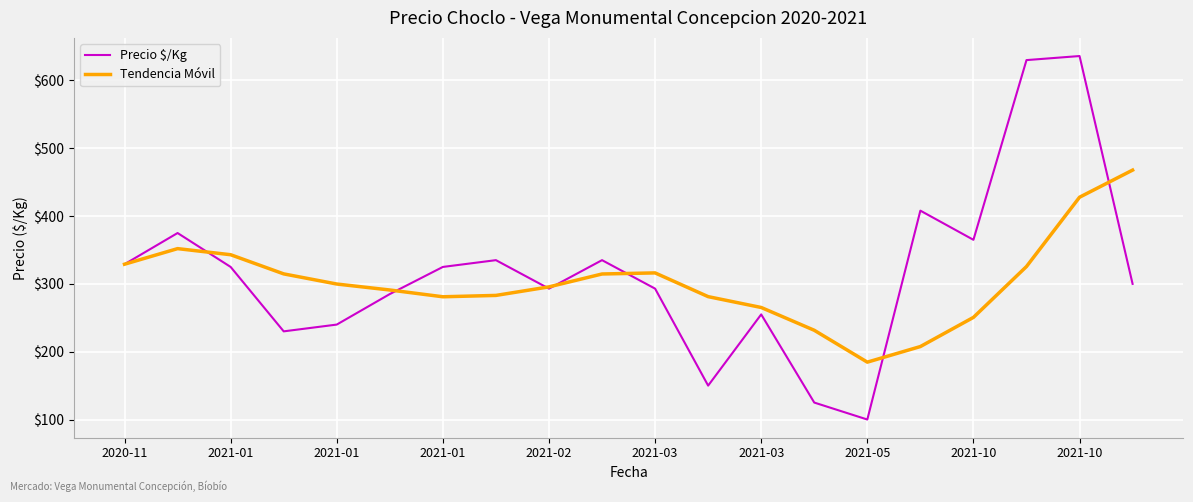

Which series ends up on top after the final intersection of Tendencia Móvil and Precio $/Kg?

Tendencia Móvil